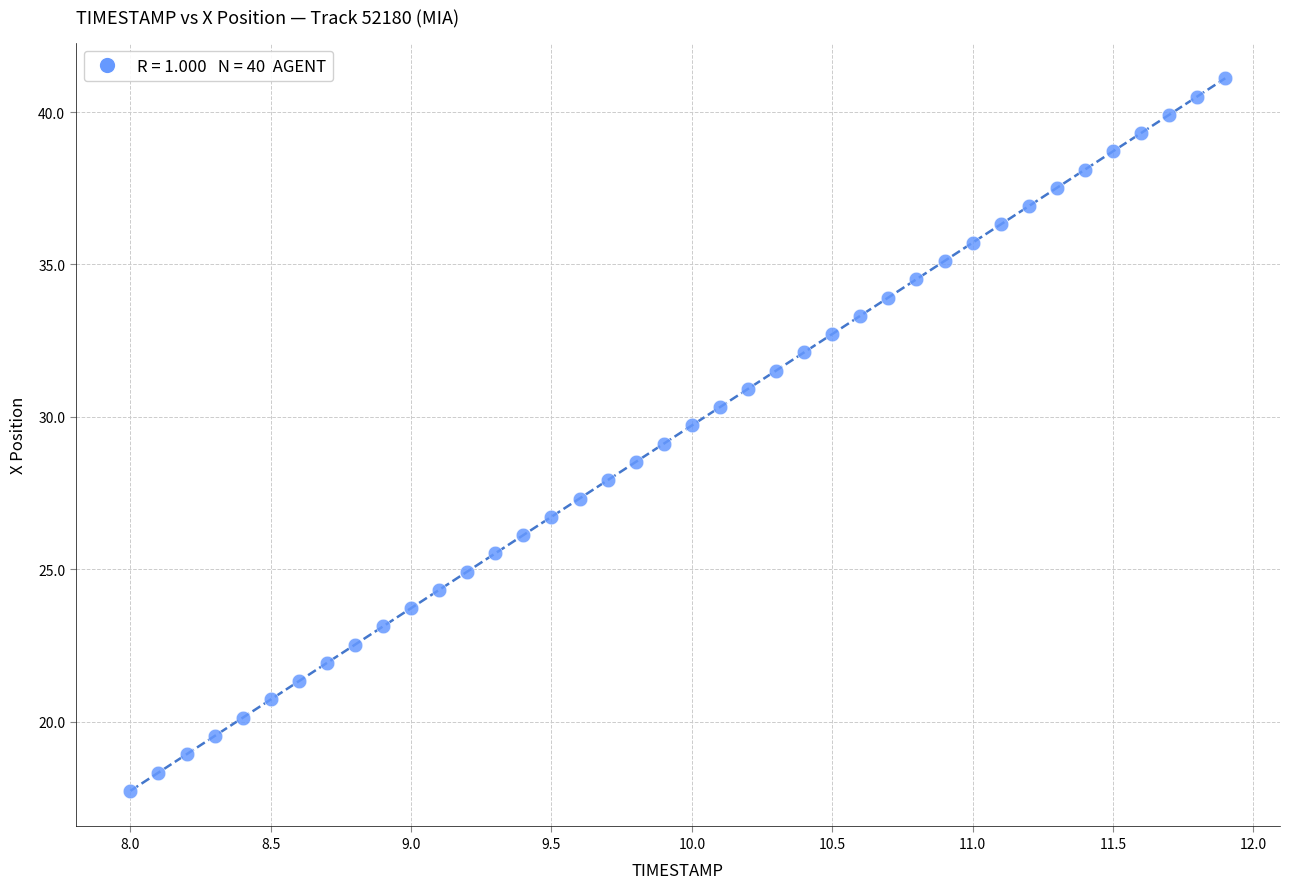

What is the range of X values (max minus min)?

3.9